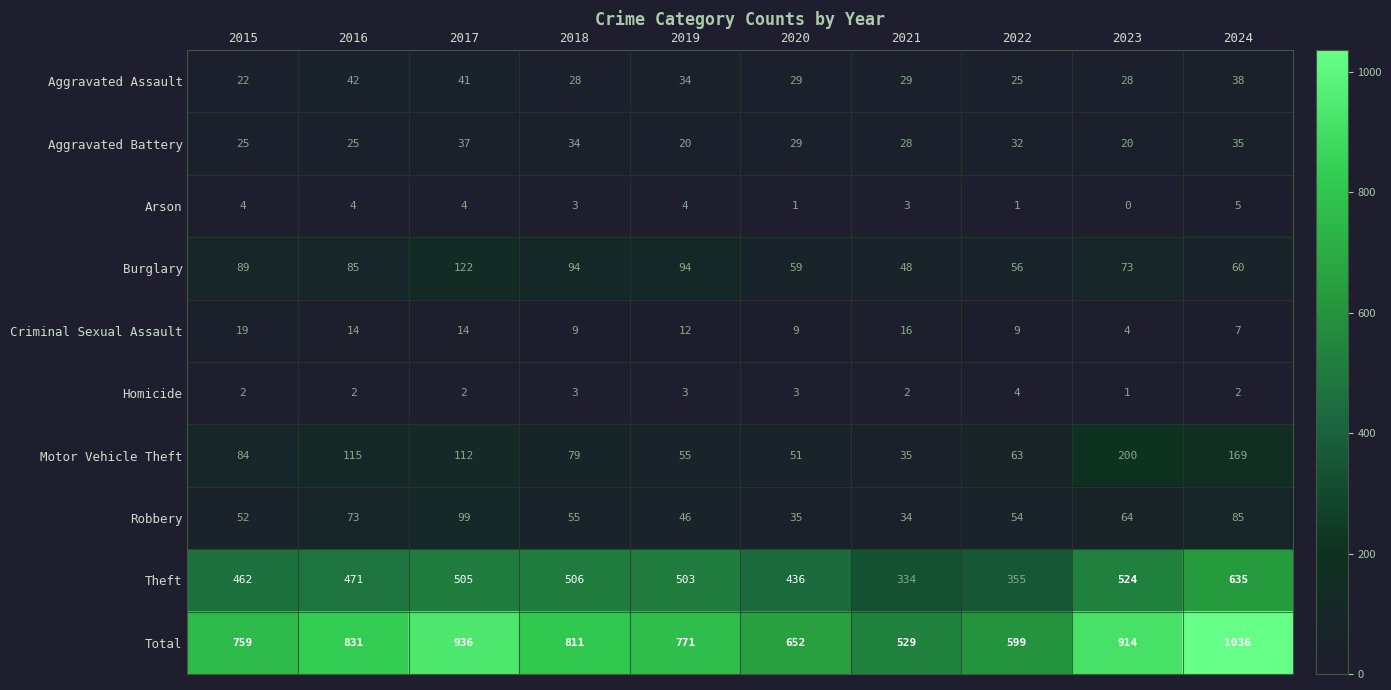

At which category is the sum across all series the highest?

2024